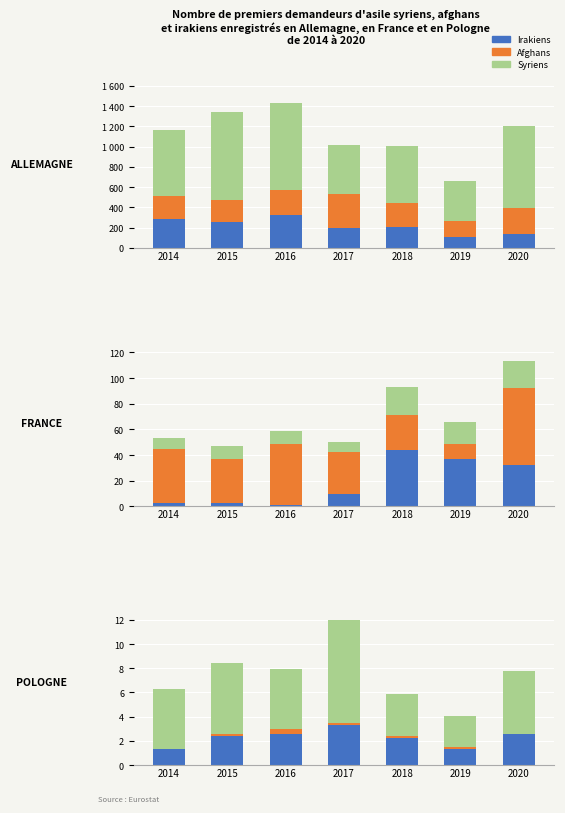

What is the value of the Syriens bar at the 5th from the left?

3.5